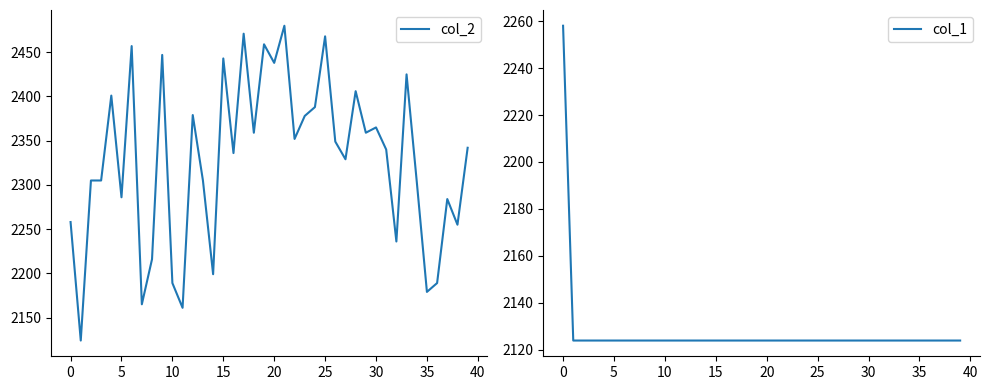

What is the average value of the col_1 series?

2127